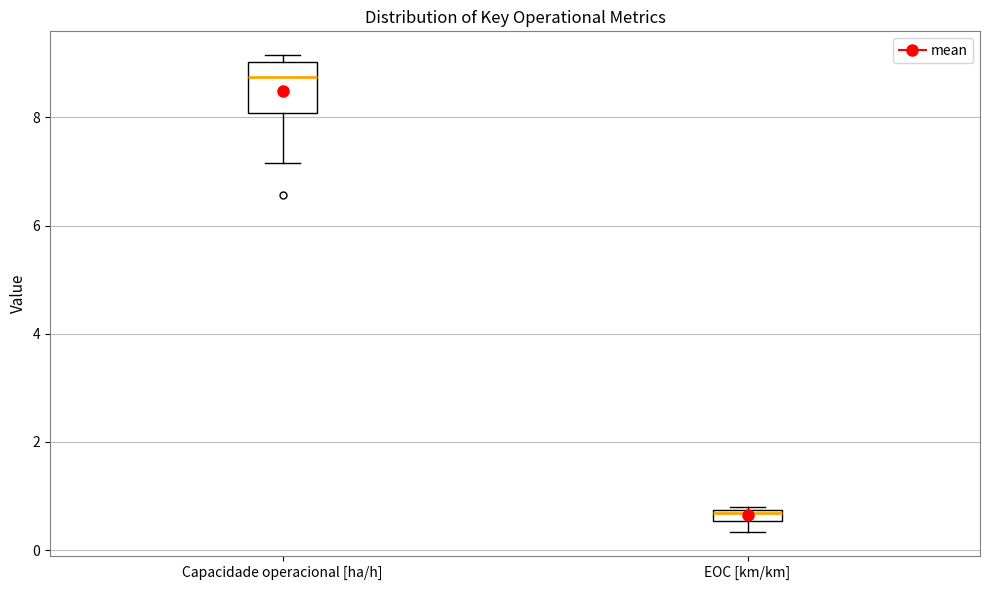

Where is the lower edge of the box for Capacidade operacional [ha/h] on the y-axis? The values are not printed on the chart, so give them approximately, as read against the axis.

8.0